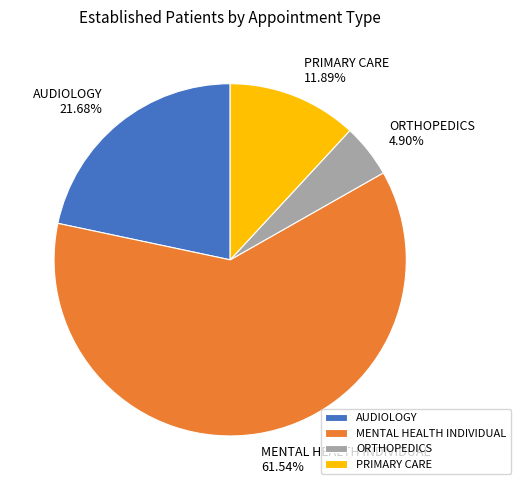

To the nearest percent, what is the difference between the MENTAL HEALTH INDIVIDUAL and AUDIOLOGY slice percentages?

40%